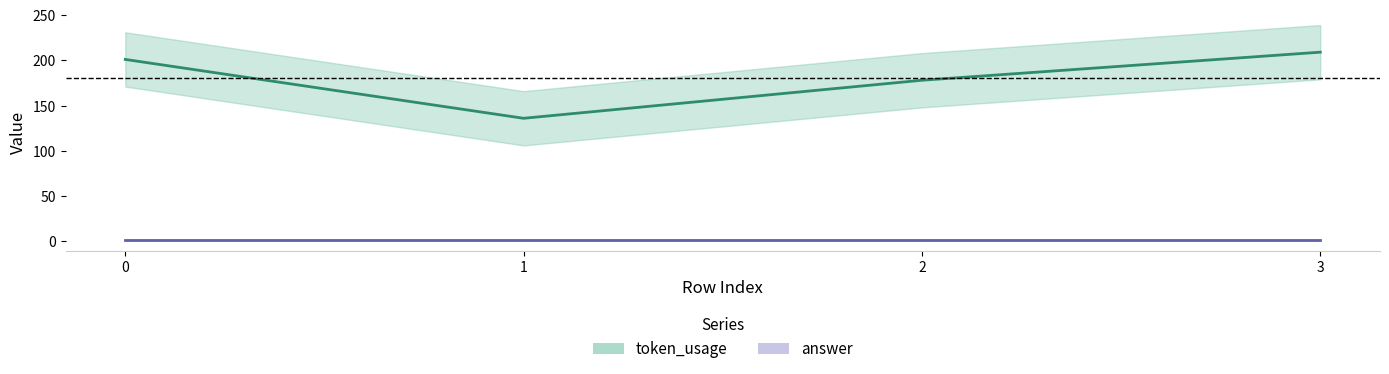

What is the smallest value displayed?

2